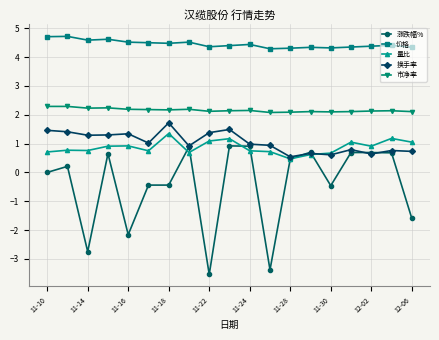

What is the value of the 价格 point at the 7th from the left?

4.5